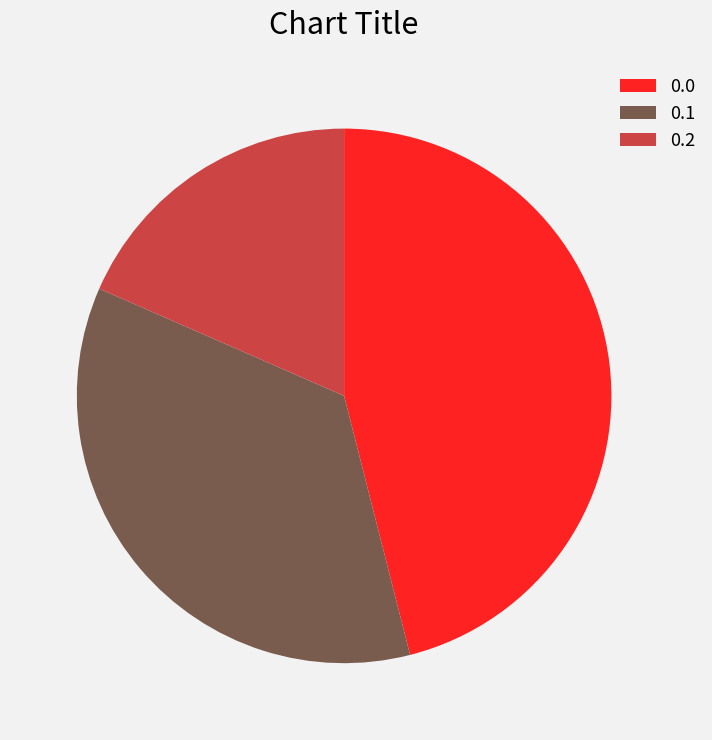

Is 0.2 the majority of the pie?

No